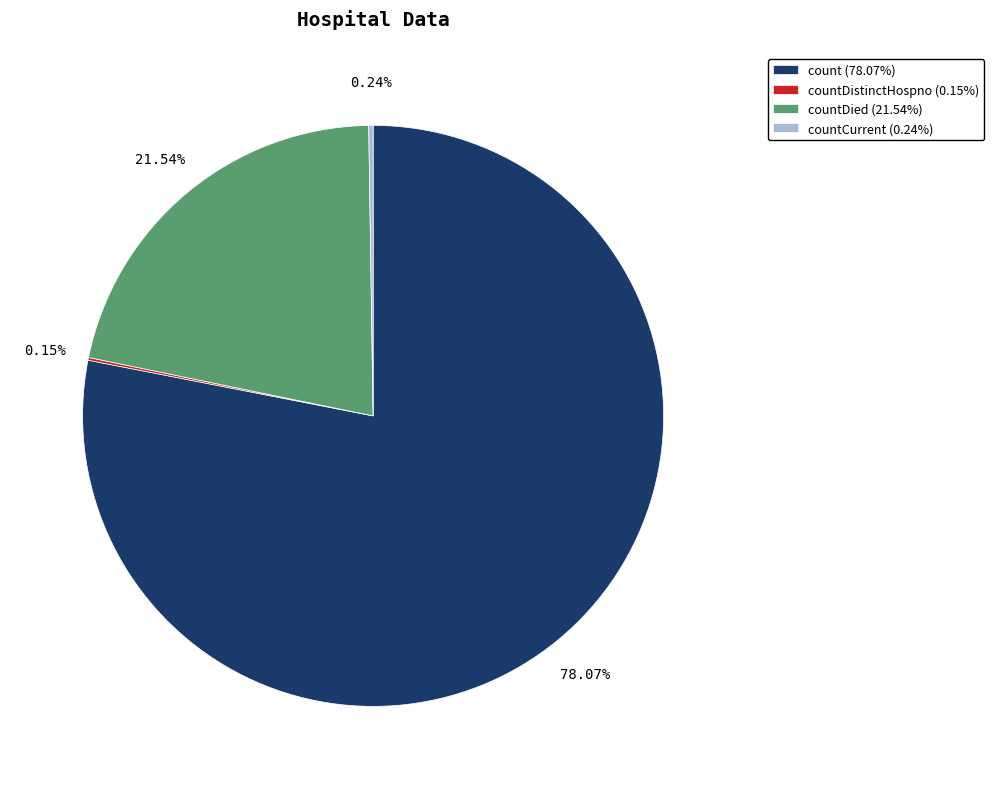

Does count (78.07%) account for over 50% of the chart?

Yes